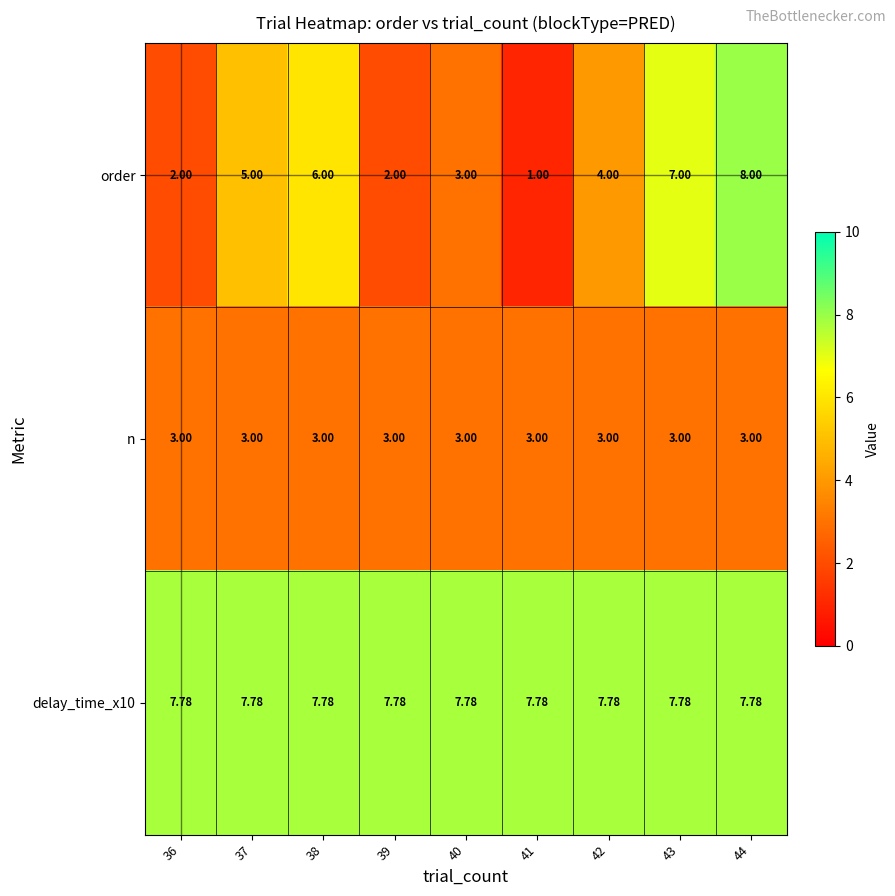

Is the value of order at 38 greater than the value of n at 39?

Yes